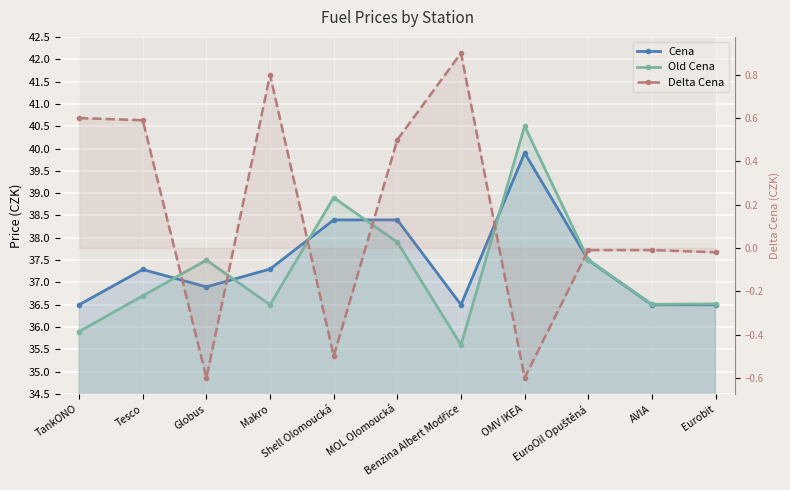

Where is the first local minimum for Old Cena?

Makro